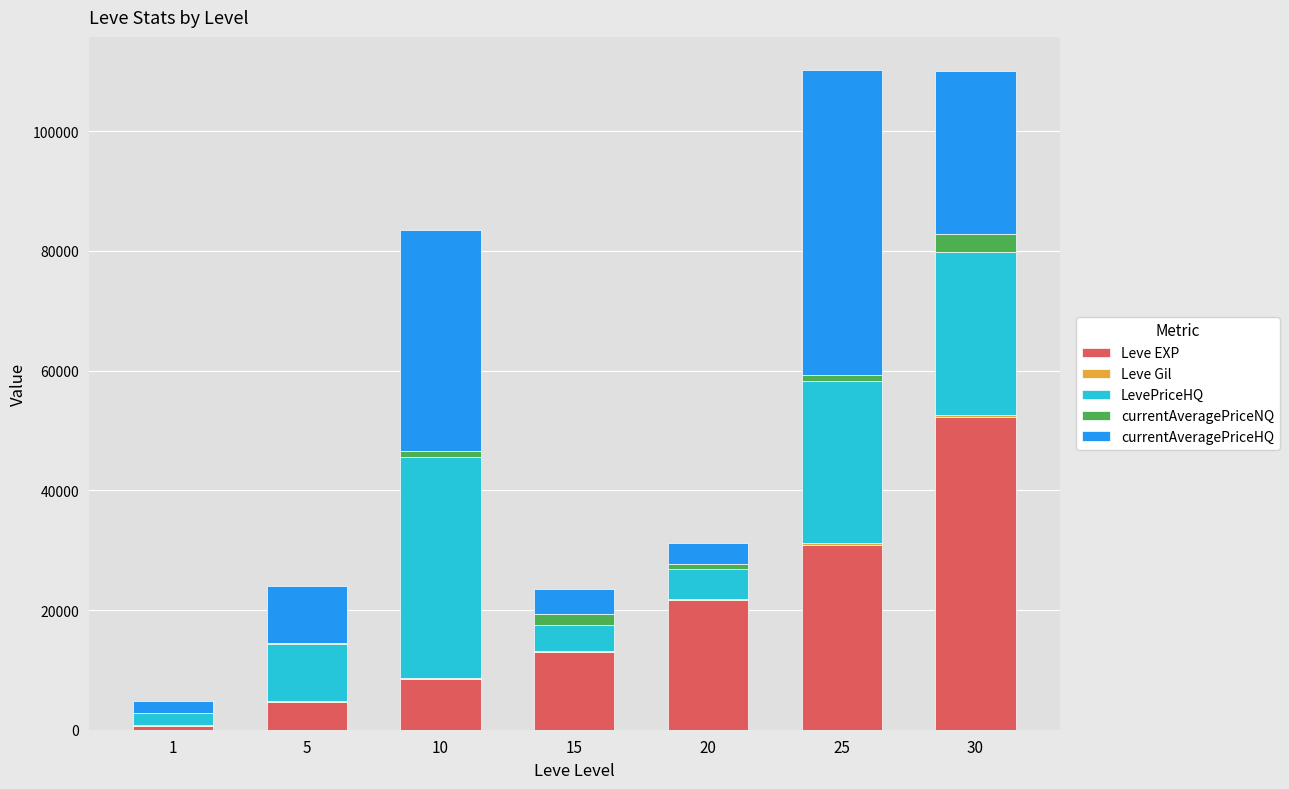

The value of Leve EXP at 20 is 37165. True or false?

False